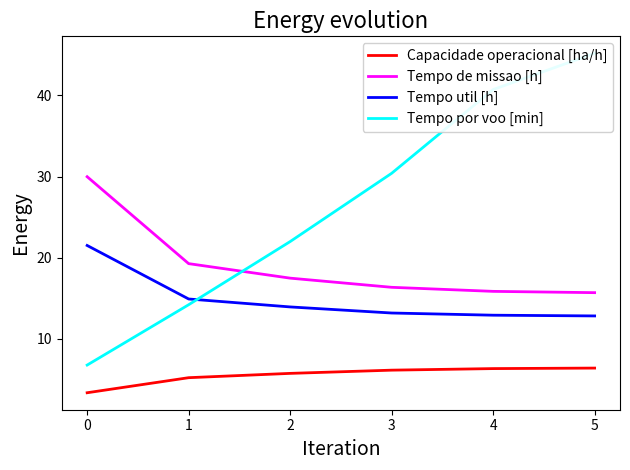

List the series in order of their overall mean, lowest first.

Capacidade operacional [ha/h], Tempo util [h], Tempo de missao [h], Tempo por voo [min]